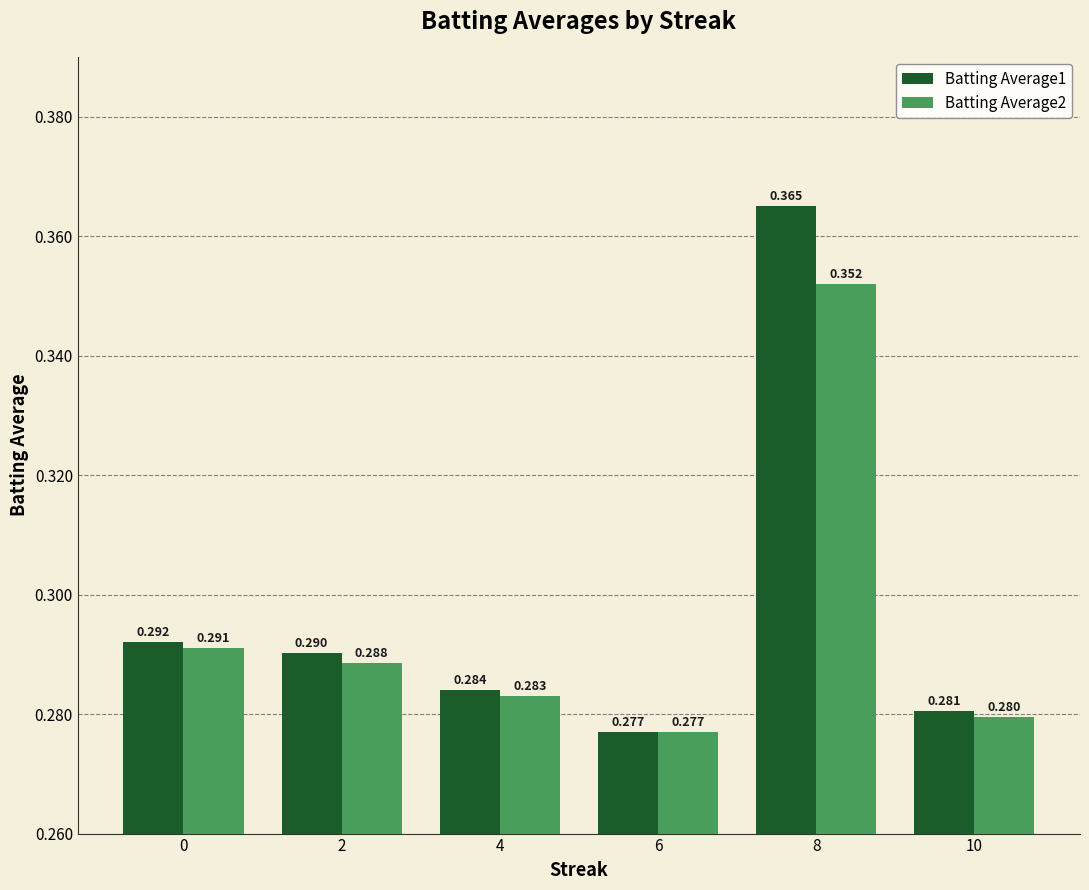

Is the value of Batting Average2 at 6 greater than the value of Batting Average1 at 4?

No